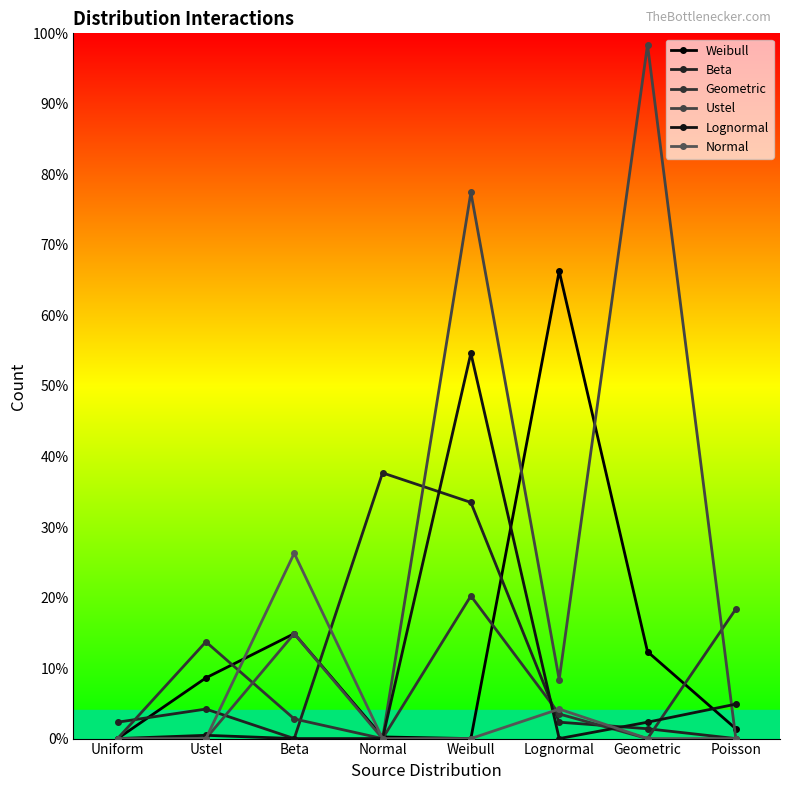

Which series has the widest spread of values?

Ustel